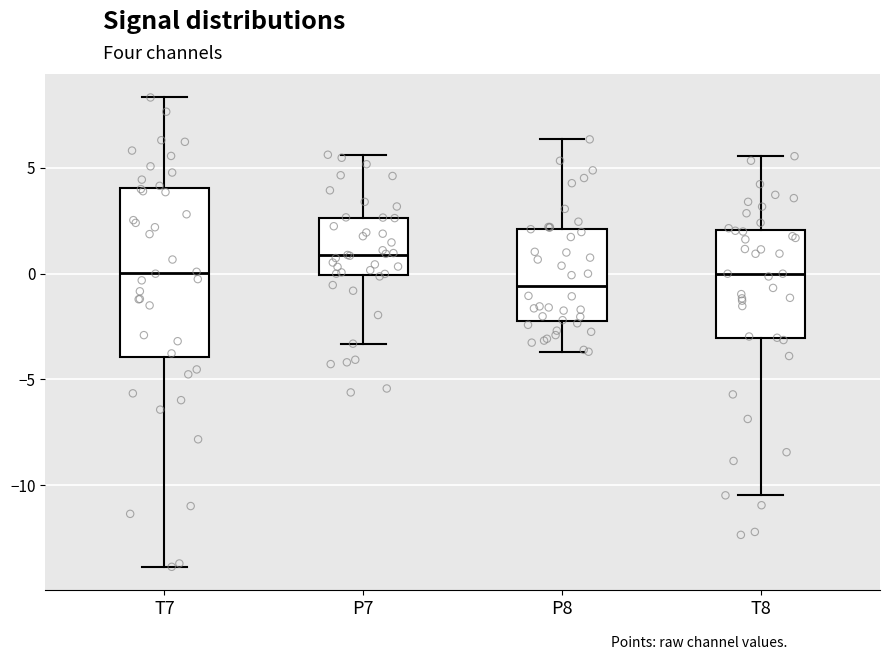

Comparing the boxes themselves (not the whiskers), which one is the tallest?

T7